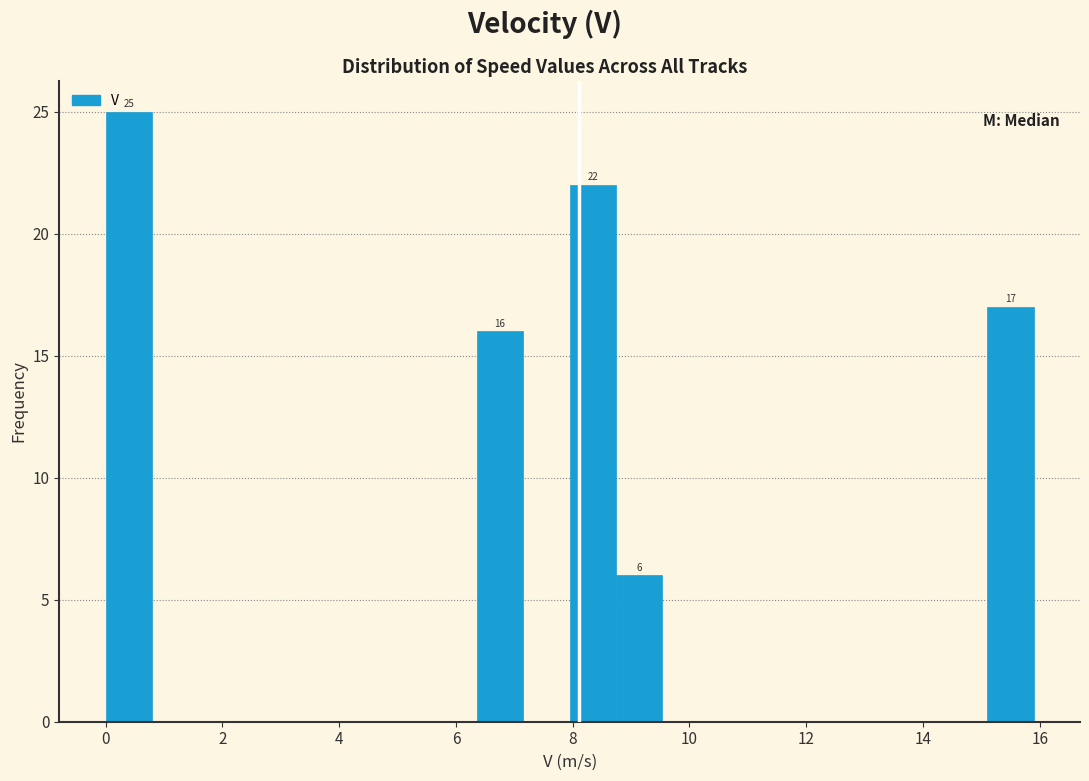

Around what value on the x-axis is the tallest bar? Give the approximate position of its centre, as read against the axis.

0.4